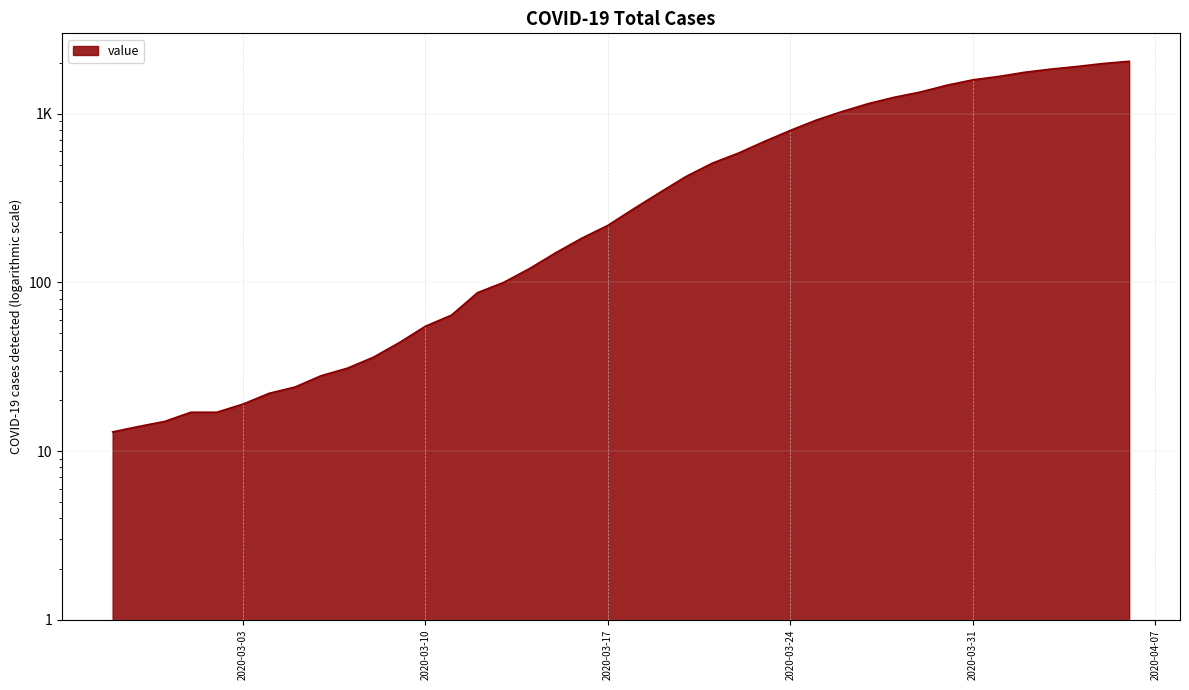

What is the label of the 14th point from the right?

2020-03-24